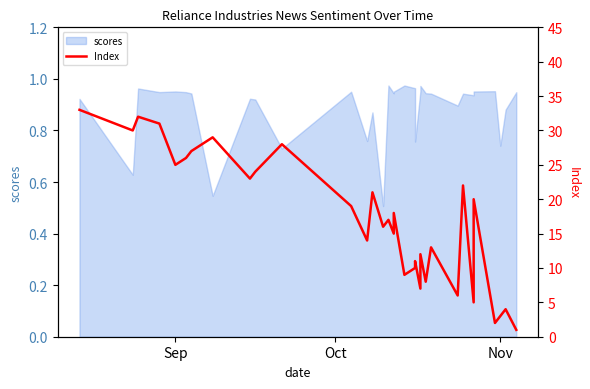

Which label corresponds to the largest value in the chart?

Sep